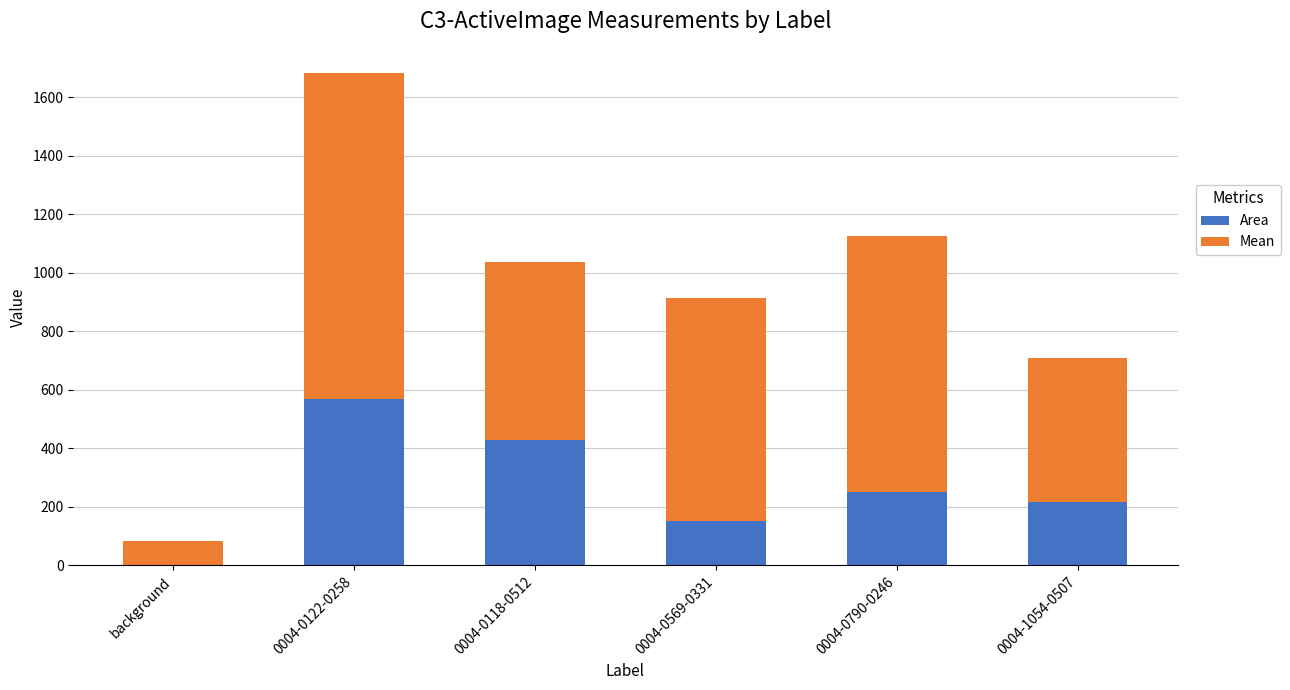

What are all the series names shown in the legend?

Area, Mean